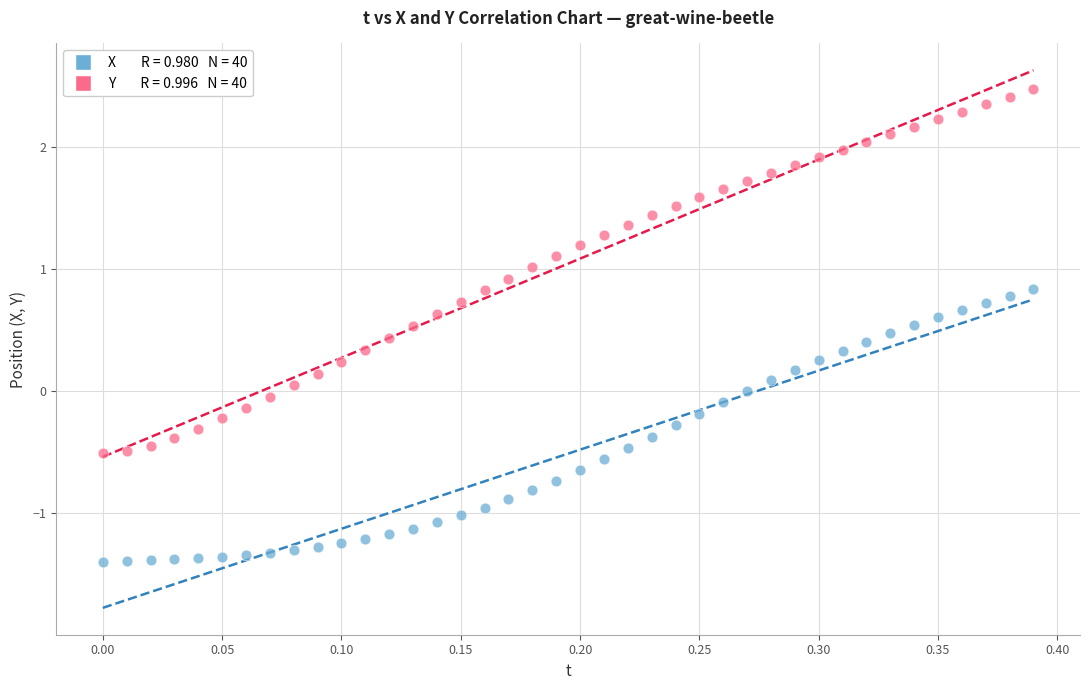

Across all data points, what is the range of X values (max minus min)?

0.4